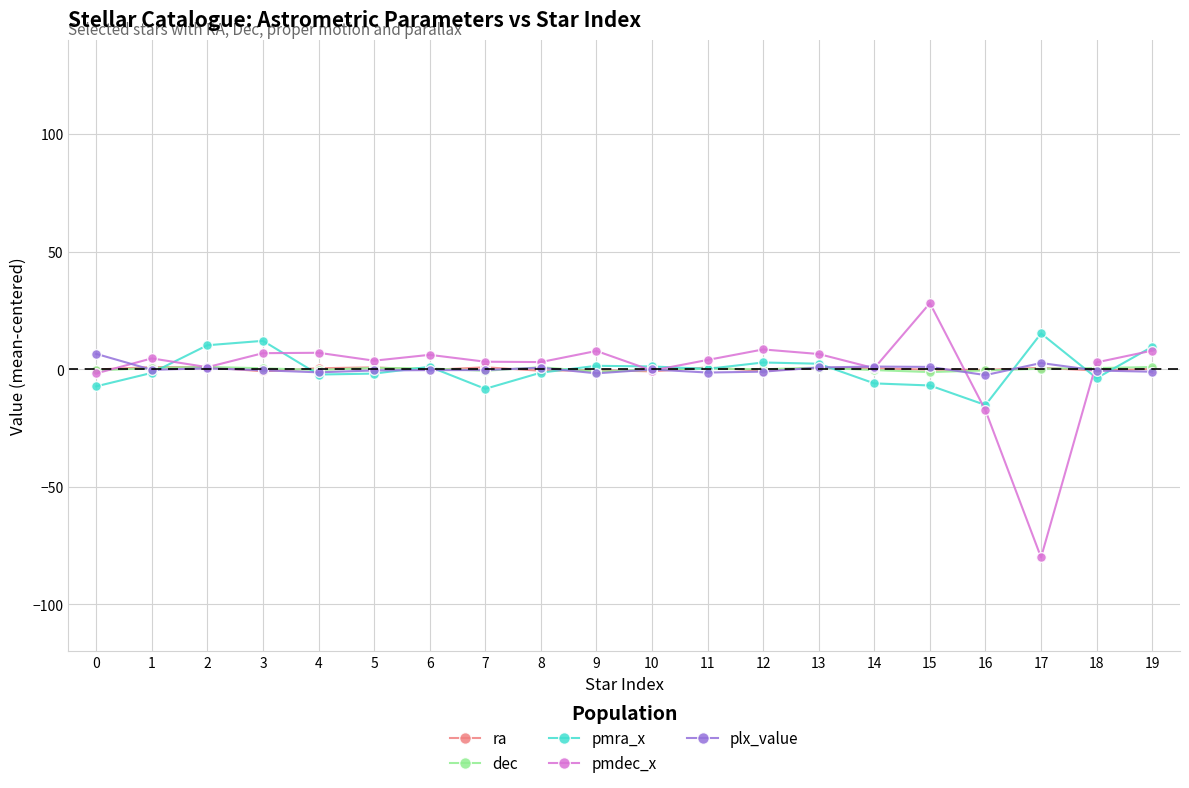

True or false: pmra_x has more than 1 interior local peaks.

True